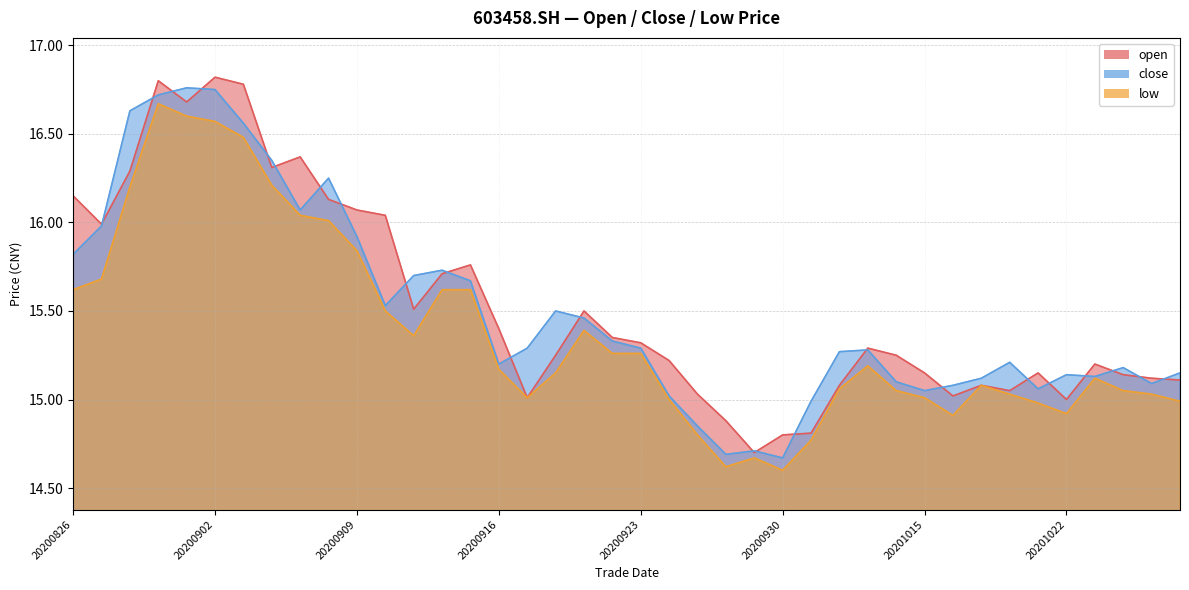

True or false: close and low intersect in this chart.

False